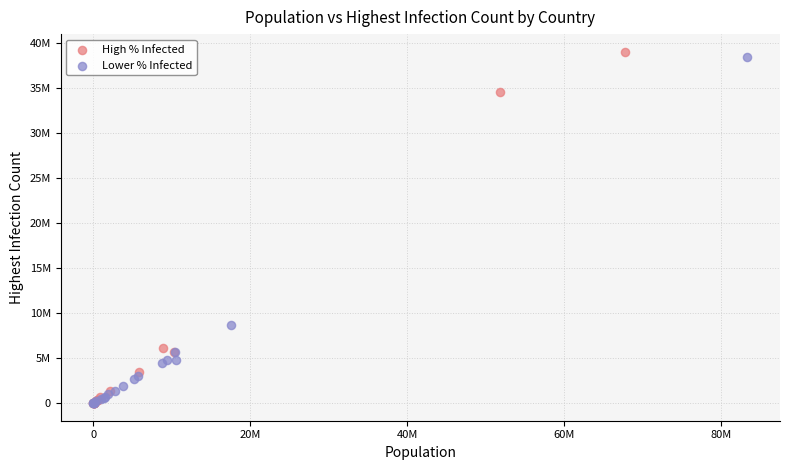

What are all the series names shown in the legend?

High % Infected, Lower % Infected